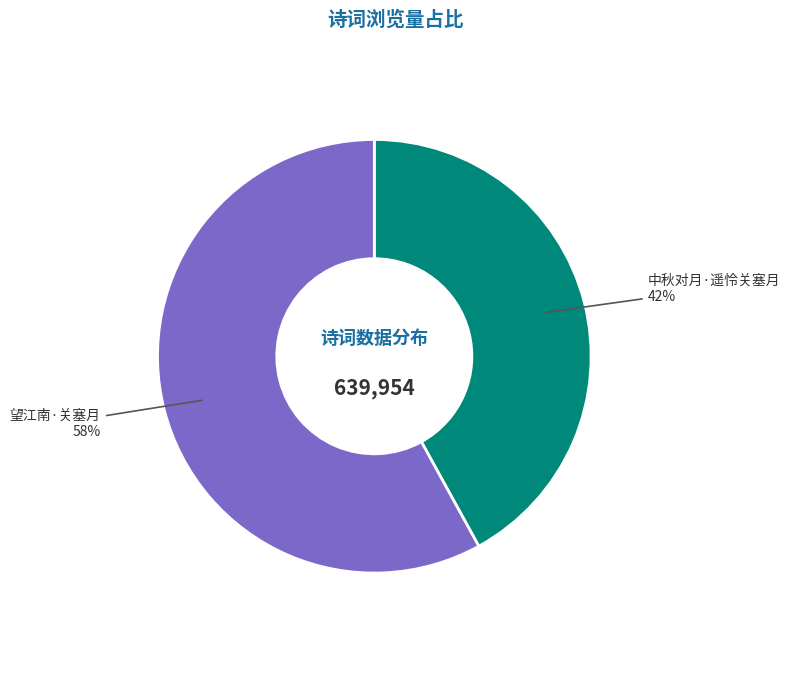

Which has a higher value, 中秋对月·遥怜关塞月 or 望江南·关塞月?

望江南·关塞月